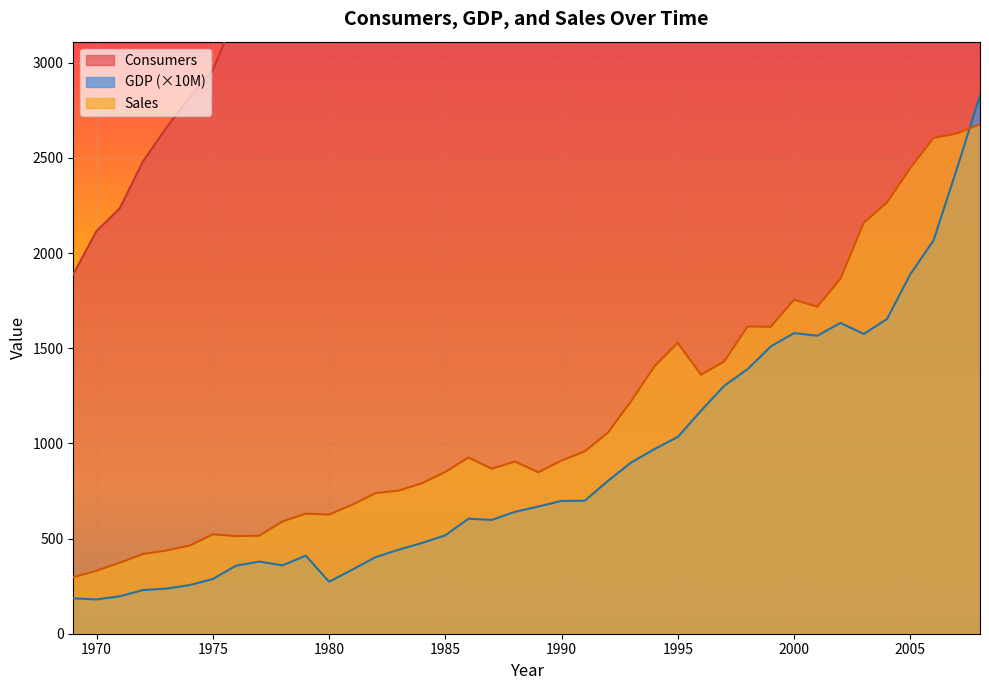

Does the chart display data point markers on the line(s)?

No